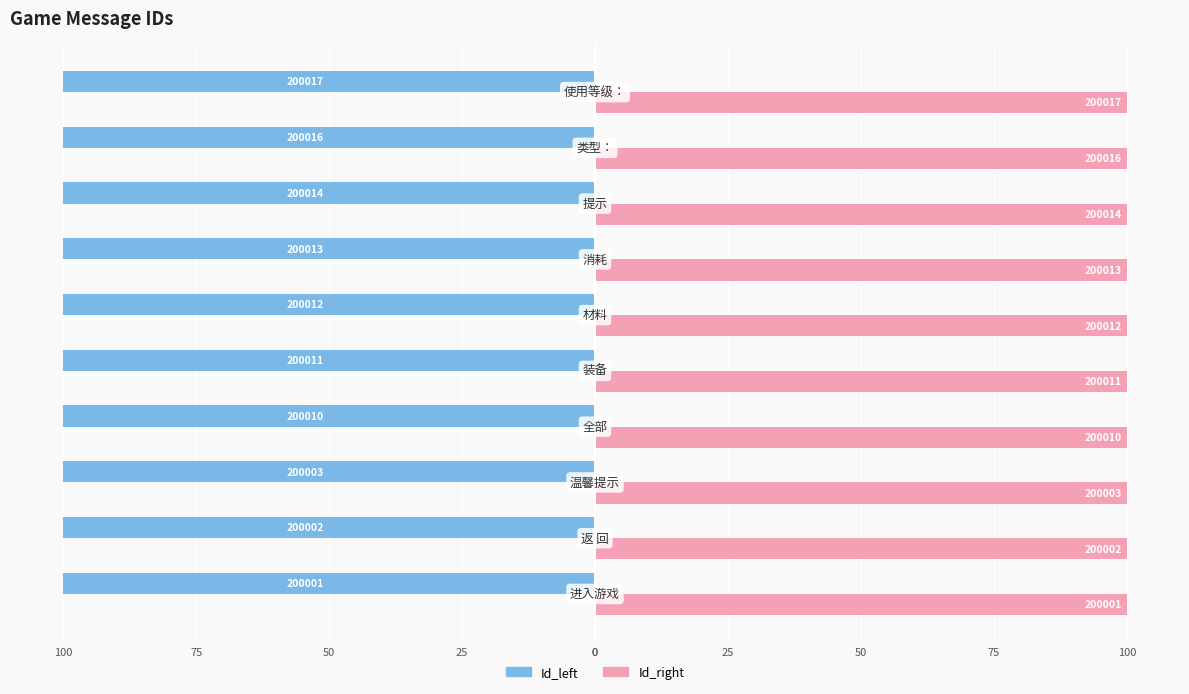

Which series has the largest total across all categories?

Id_right